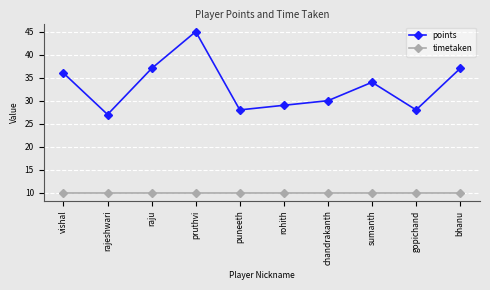

Is this an area chart (filled region under the line)?

No